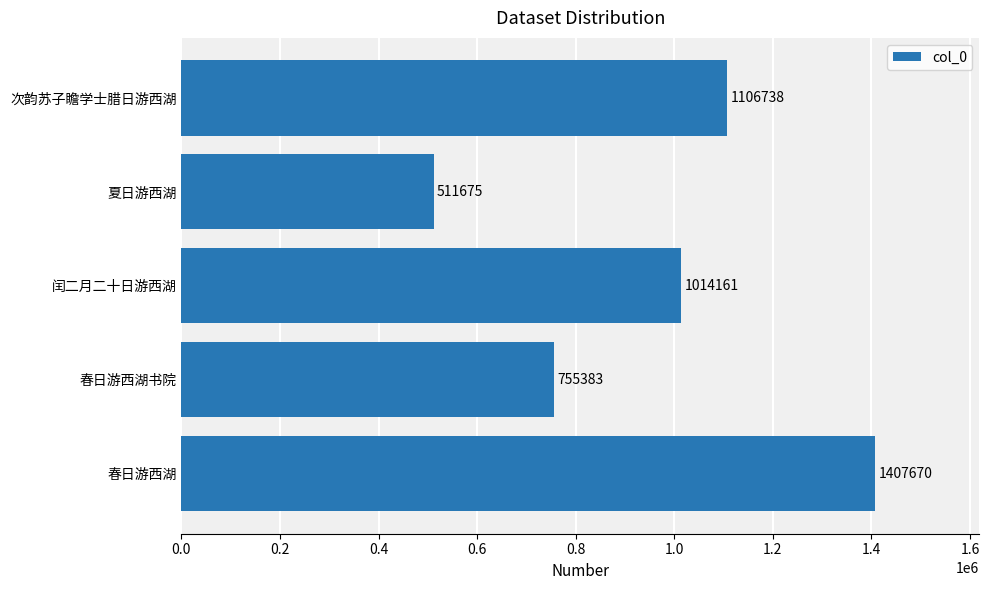

How many values are between 755383 and 1106738?

3